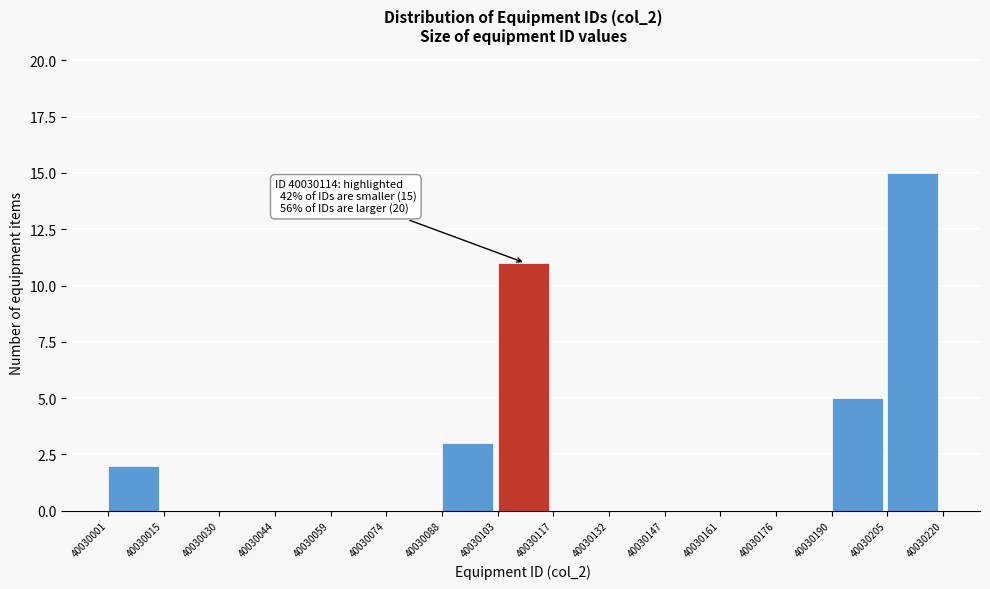

Which range on the x-axis has the tallest bar?

40030205 to 40030220